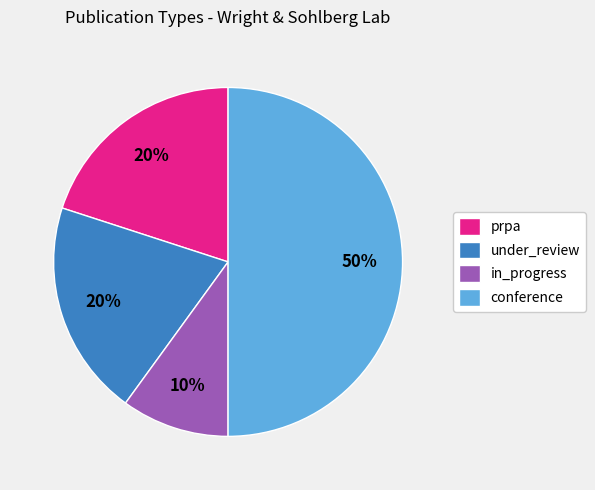

Which has a higher value, under_review or in_progress?

under_review